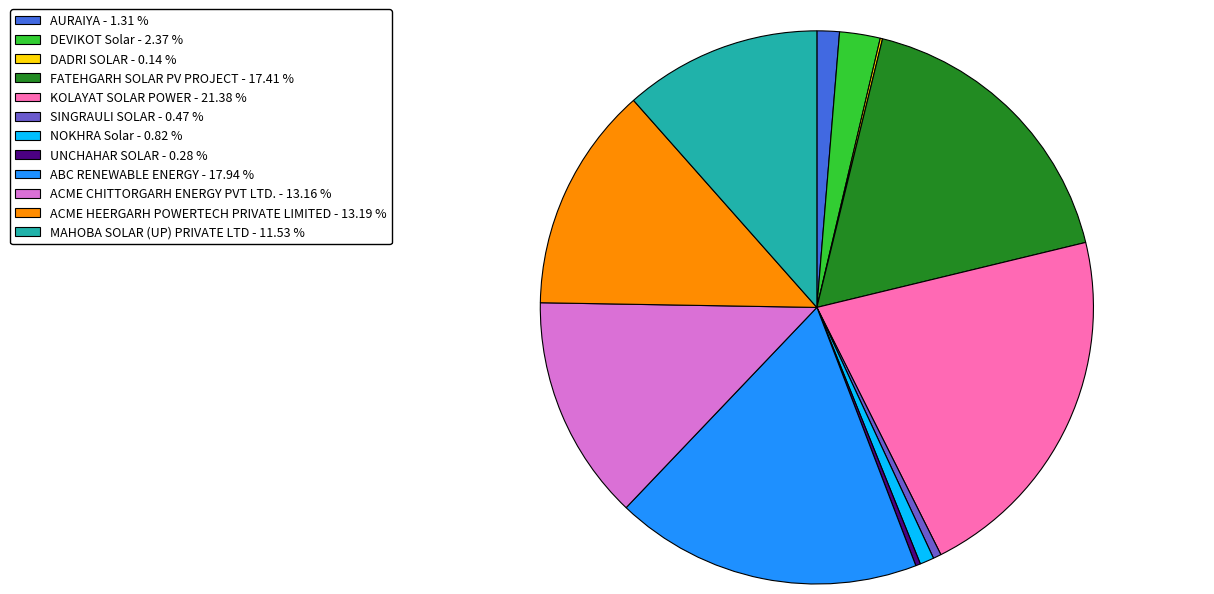

Is the sum of SINGRAULI SOLAR - 0.47 % and KOLAYAT SOLAR POWER - 21.38 % greater than half?

No